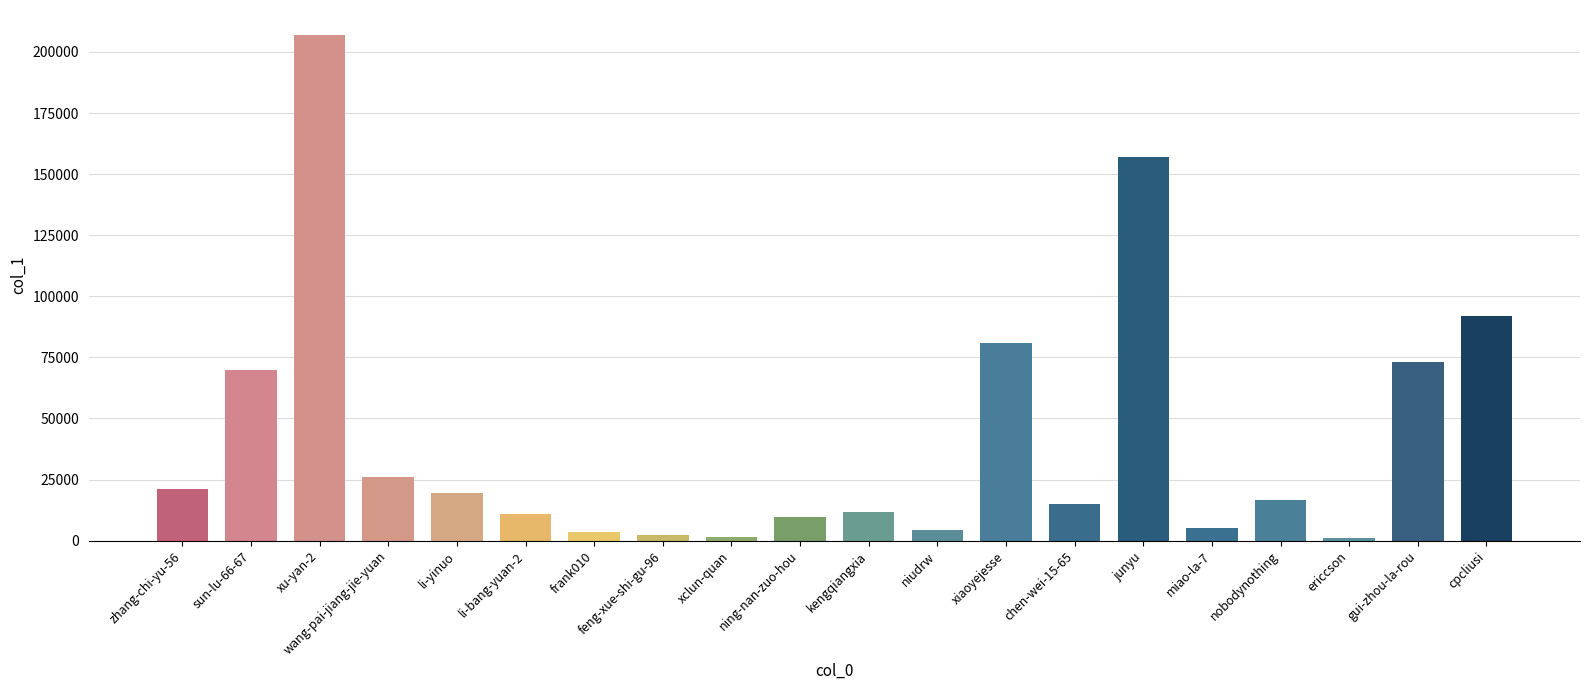

Which category has the highest value across all series?

xu-yan-2